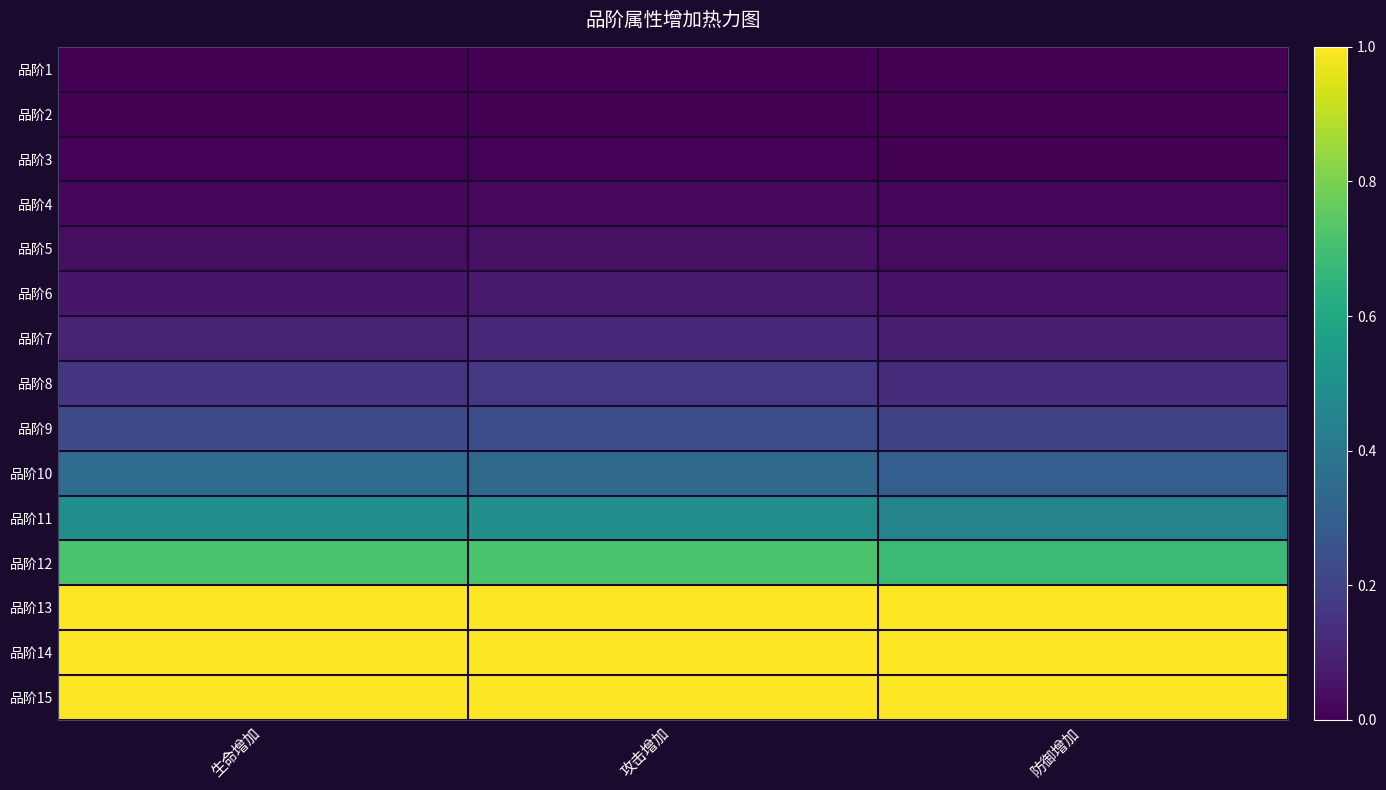

Reading left to right, list all the values displayed in this chart.

品阶1: 生命增加=0.0	攻击增加=0.0	防御增加=0.0
品阶2: 生命增加=0.0	攻击增加=0.0	防御增加=0.0
品阶3: 生命增加=0.0	攻击增加=0.0	防御增加=0.0
品阶4: 生命增加=0.0	攻击增加=0.0	防御增加=0.0
品阶5: 生命增加=0.0	攻击增加=0.0	防御增加=0.0
品阶6: 生命增加=0.1	攻击增加=0.1	防御增加=0.0
品阶7: 生命增加=0.1	攻击增加=0.1	防御增加=0.1
品阶8: 生命增加=0.2	攻击增加=0.2	防御增加=0.1
品阶9: 生命增加=0.2	攻击增加=0.2	防御增加=0.2
品阶10: 生命增加=0.4	攻击增加=0.3	防御增加=0.3
品阶11: 生命增加=0.5	攻击增加=0.5	防御增加=0.4
品阶12: 生命增加=0.7	攻击增加=0.7	防御增加=0.7
品阶13: 生命增加=1.0	攻击增加=1.0	防御增加=1.0
品阶14: 生命增加=1.0	攻击增加=1.0	防御增加=1.0
品阶15: 生命增加=1.0	攻击增加=1.0	防御增加=1.0